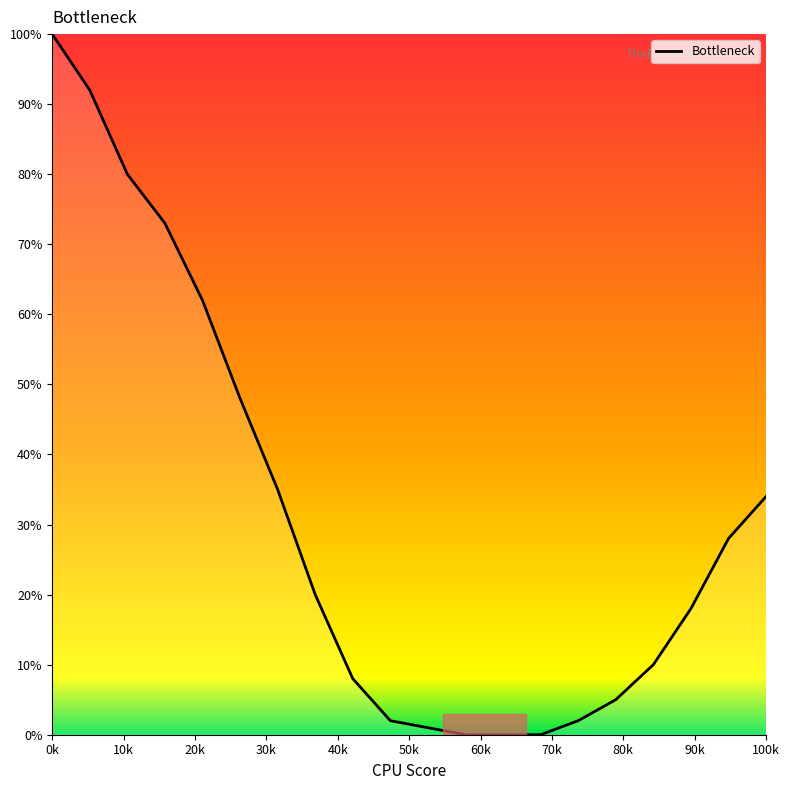

What is the maximum value shown in the chart?

100